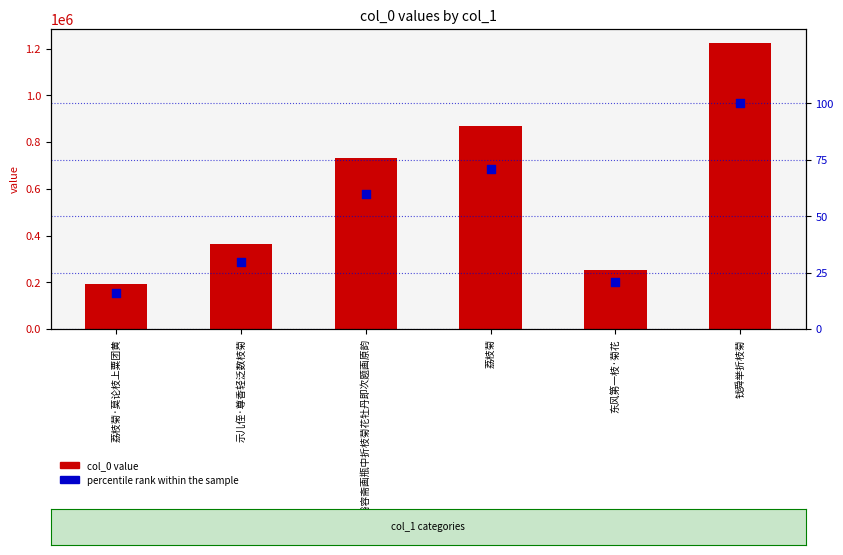

Which series reaches the minimum Y coordinate?

percentile rank within the sample